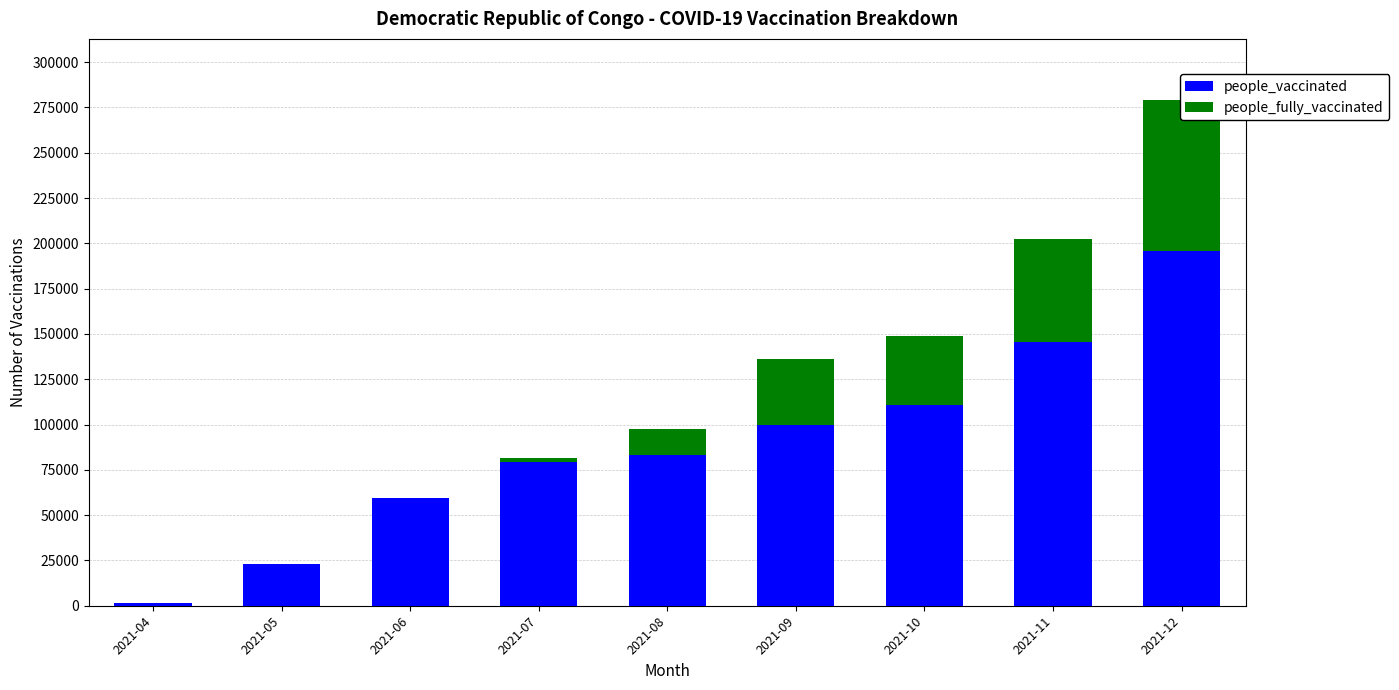

List the series in order of their overall mean, lowest first.

people_fully_vaccinated, people_vaccinated